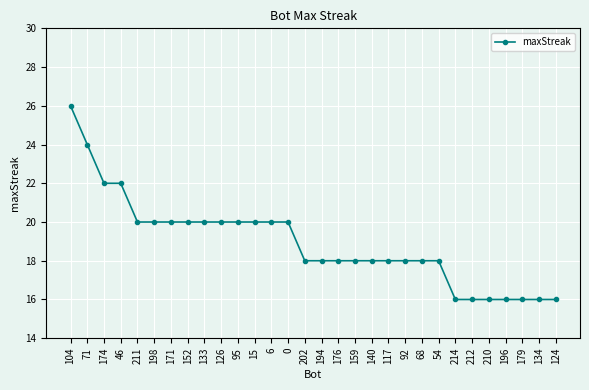

Does the chart display data point markers on the line(s)?

Yes